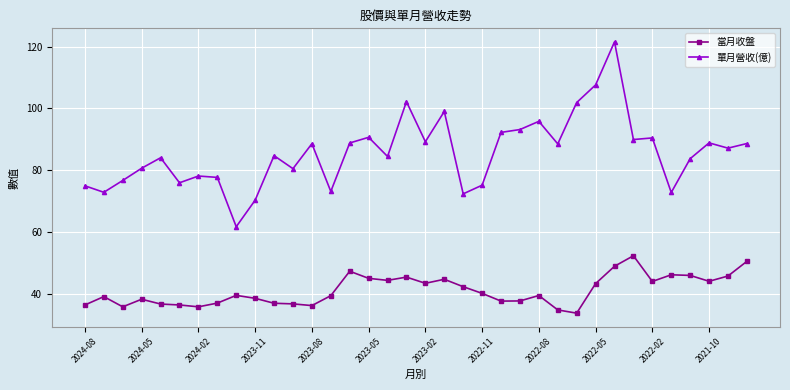

Which series has the largest range (max minus min)?

單月營收(億)